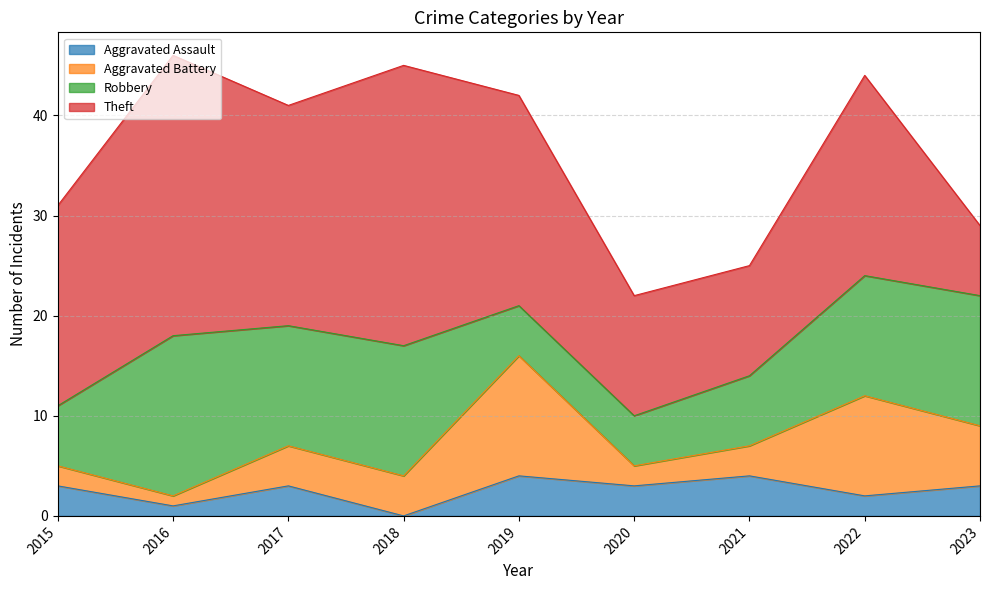

Is the value of Theft at 2023 greater than the value of Aggravated Assault at 2021?

Yes